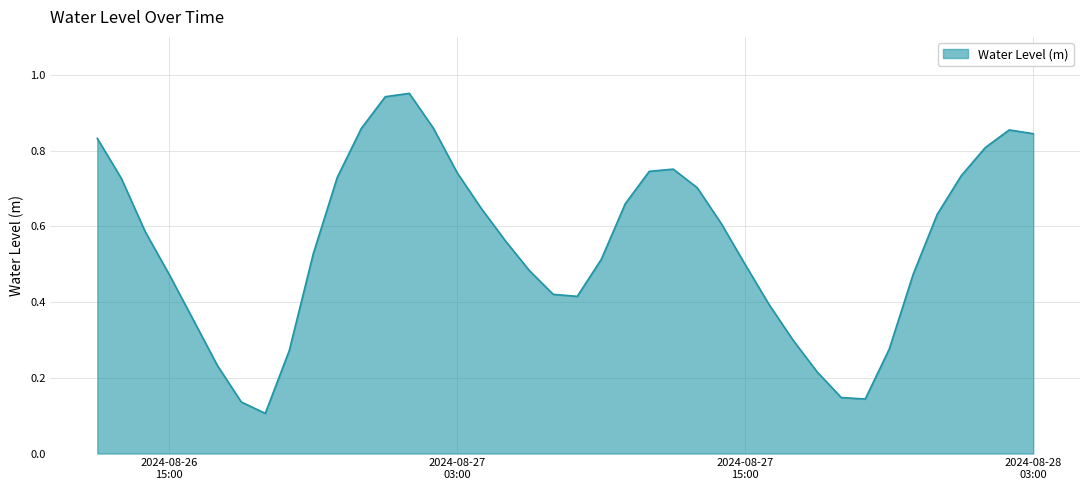

What is the value of the 28th point from the left?

0.5